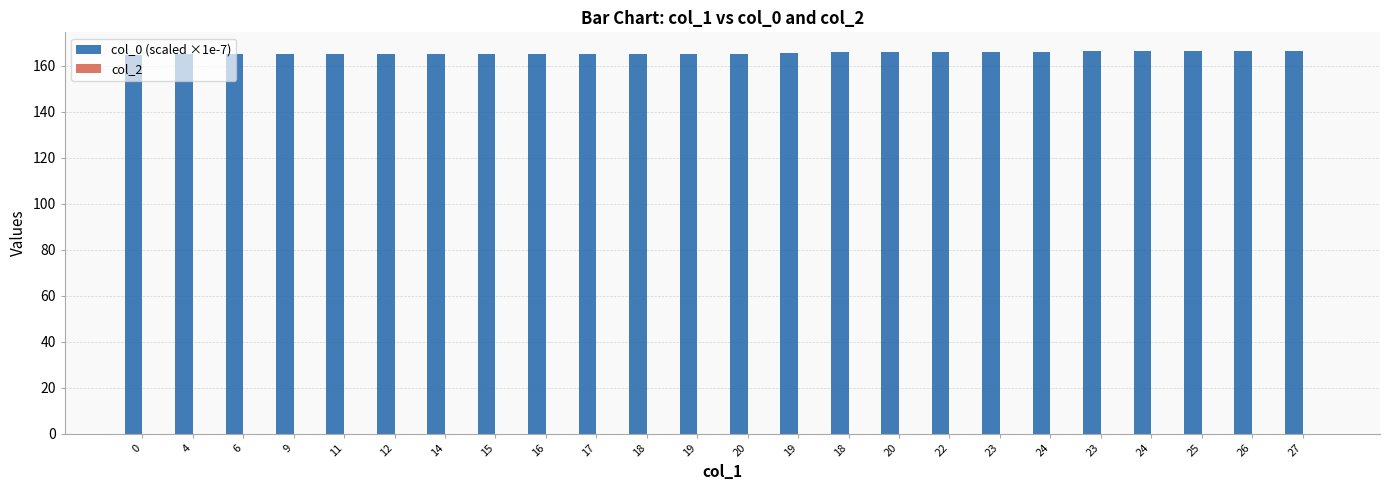

Reading left to right, extract all data points from this chart.

col_0 (scaled ×1e-7): 0=164.6	4=165.0	6=165.0	9=165.0	11=165.0	12=165.0	14=165.0	15=165.0	16=165.0	17=165.0	18=165.0	19=165.1	20=165.1	19=165.7	18=166.1	20=166.1	22=166.2	23=166.2	24=166.2	23=166.2	24=166.2	25=166.2	26=166.2	27=166.2
col_2: 0=0.0	4=0.0	6=0.0	9=0.0	11=0.0	12=0.0	14=0.0	15=0.0	16=0.0	17=0.0	18=0.0	19=0.0	20=0.0	19=0.0	18=0.0	20=0.0	22=0.0	23=0.0	24=0.0	23=0.0	24=0.0	25=0.0	26=0.0	27=0.0